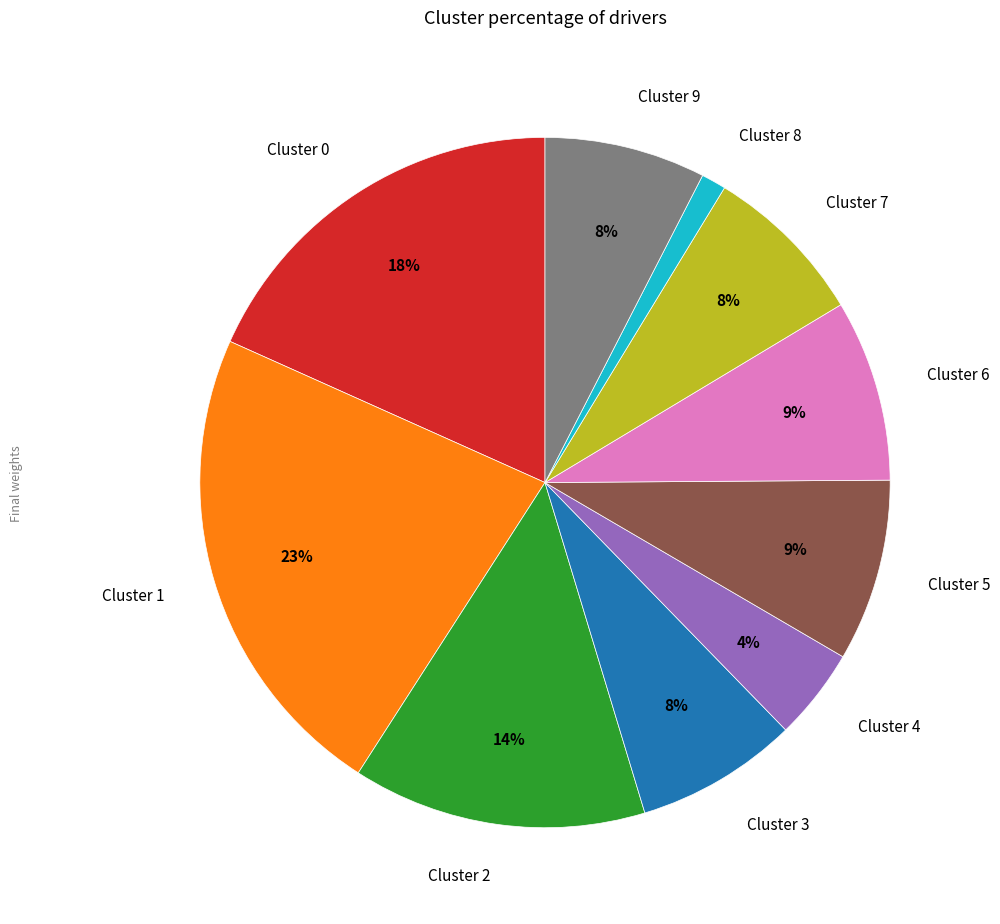

Which has a higher value, Cluster 8 or Cluster 9?

Cluster 9